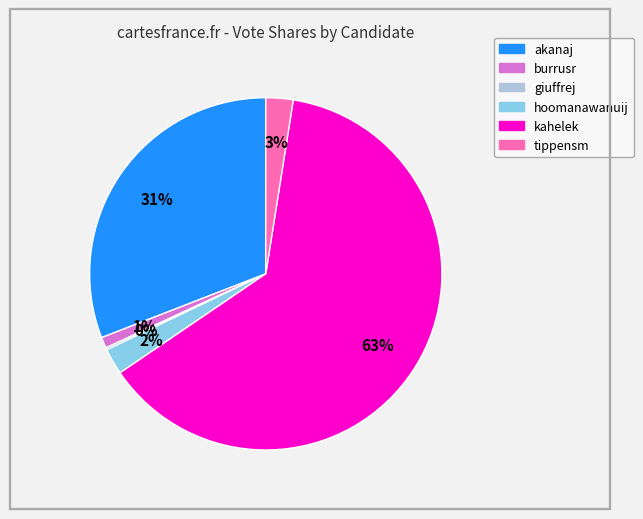

Which slice is the largest?

kahelek